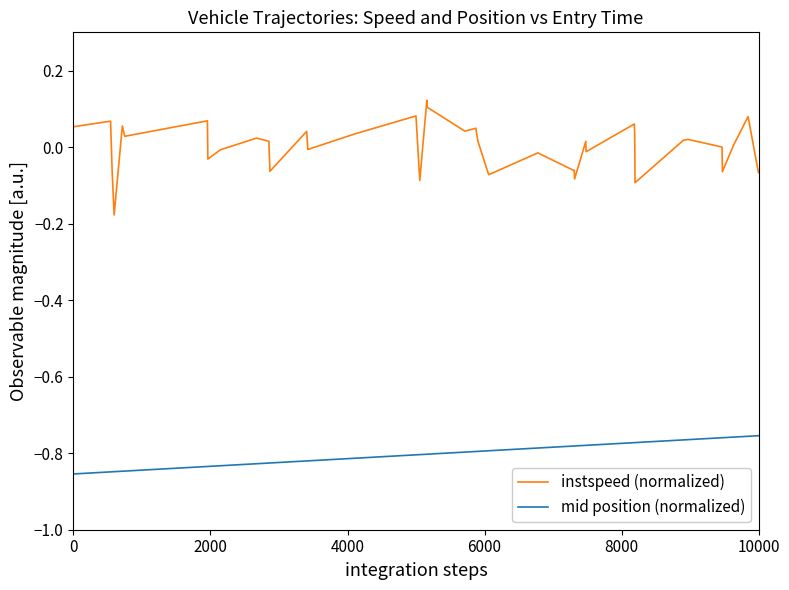

List the series in order of their peak value, highest first.

instspeed (normalized), mid position (normalized)